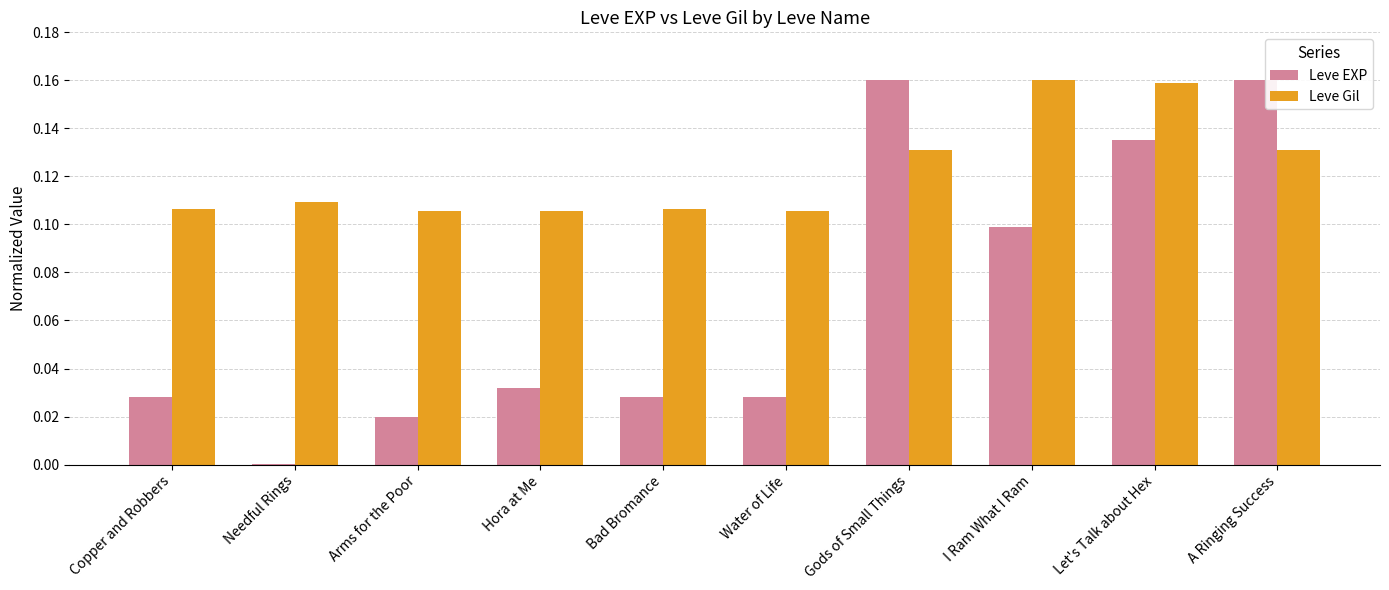

What is the sum of the Leve Gil values at Copper and Robbers and I Ram What I Ram?

0.3